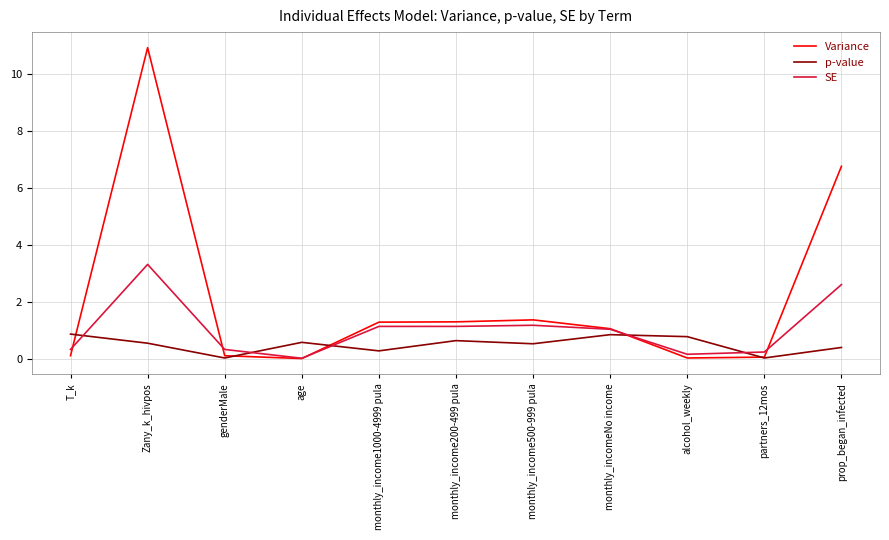

True or false: Variance has more than 0 points higher than both neighbors.

True